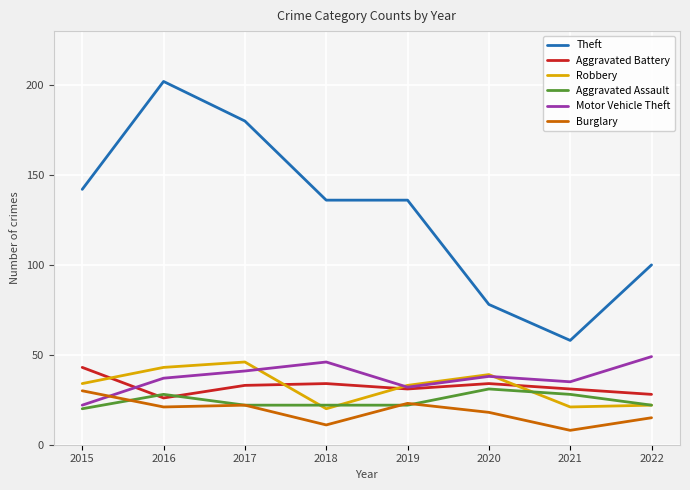

What is the sum of the Robbery values at 2015 and 2016?

77